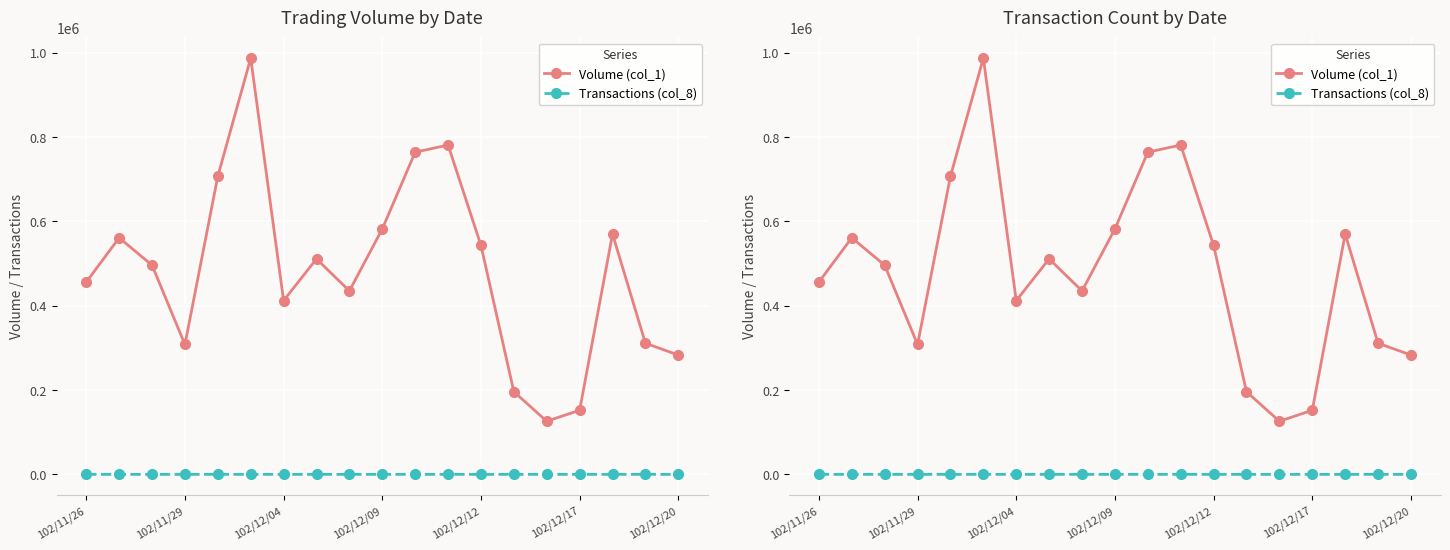

How many data points in Volume (col_1) are above 496000?

9